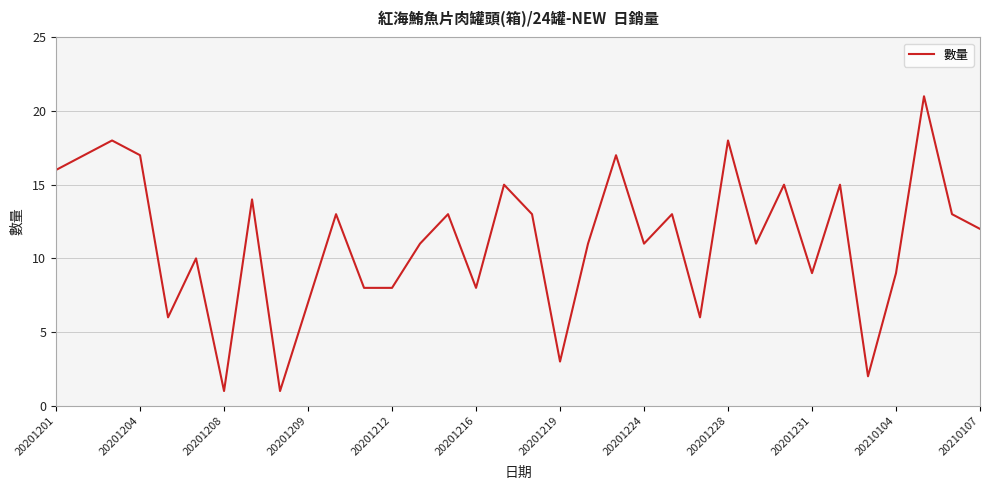

What is the difference between the maximum and minimum values?

20